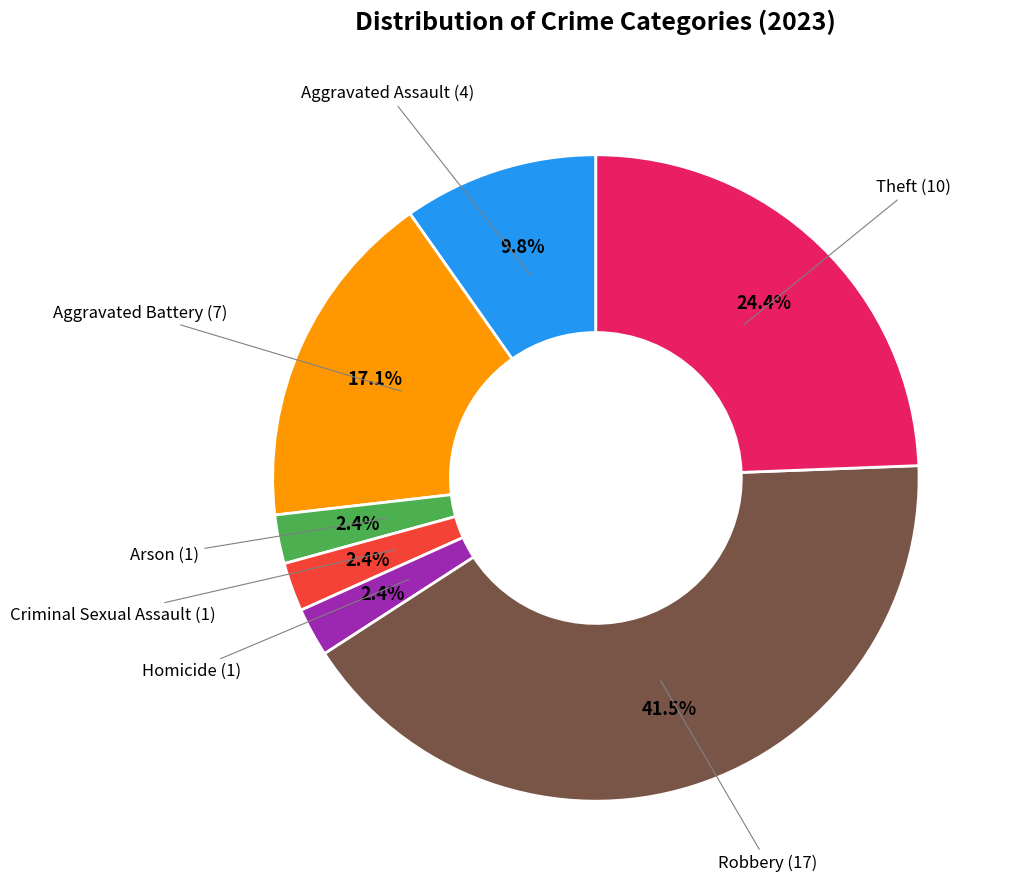

Is there a majority slice in this chart?

No